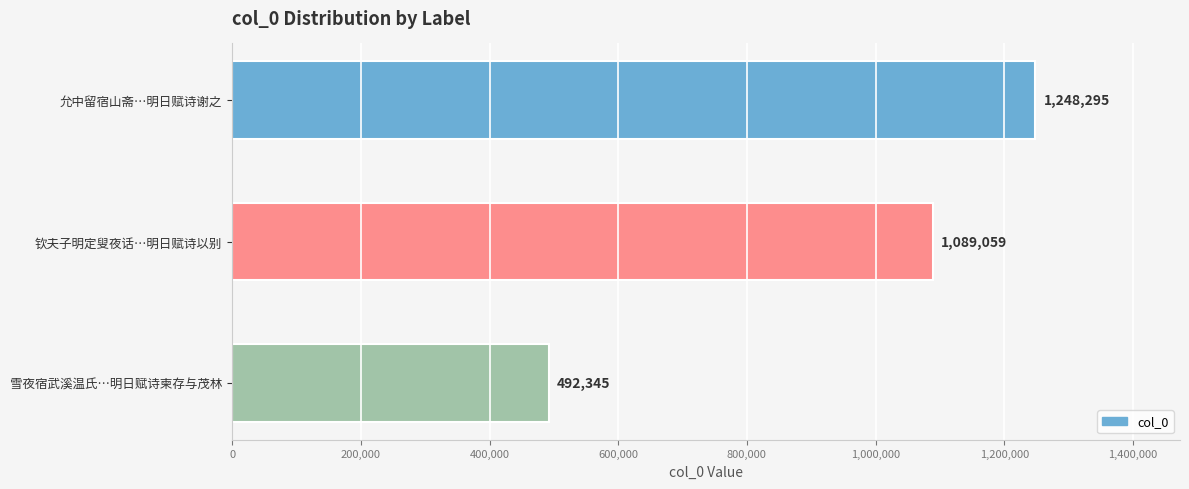

How many bars are there in total?

3